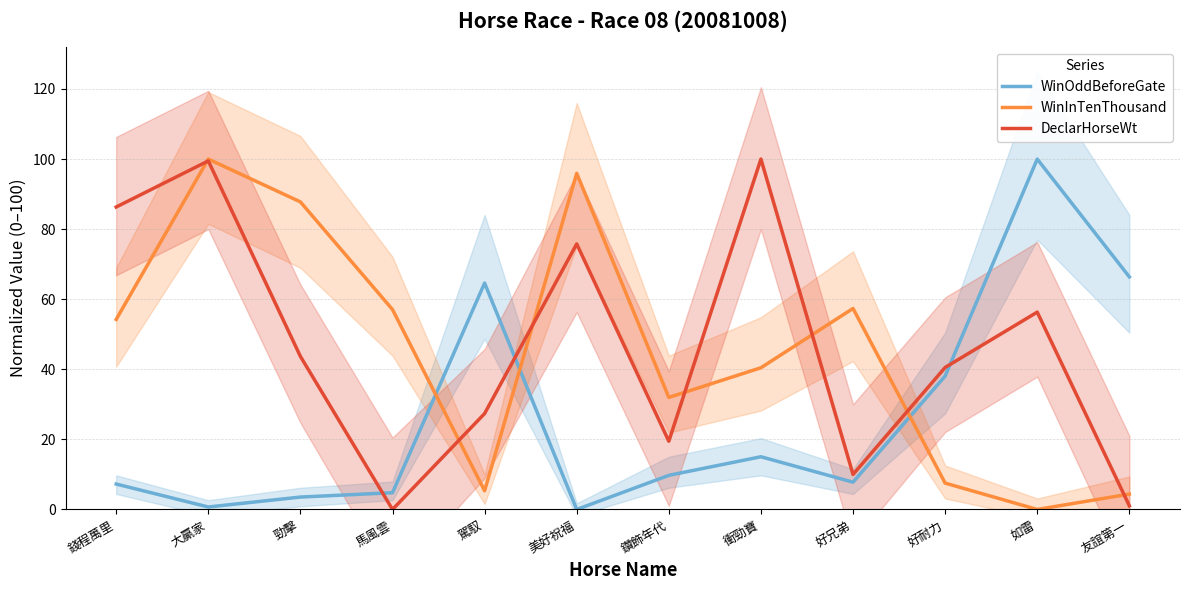

How many series are shown in this chart?

3